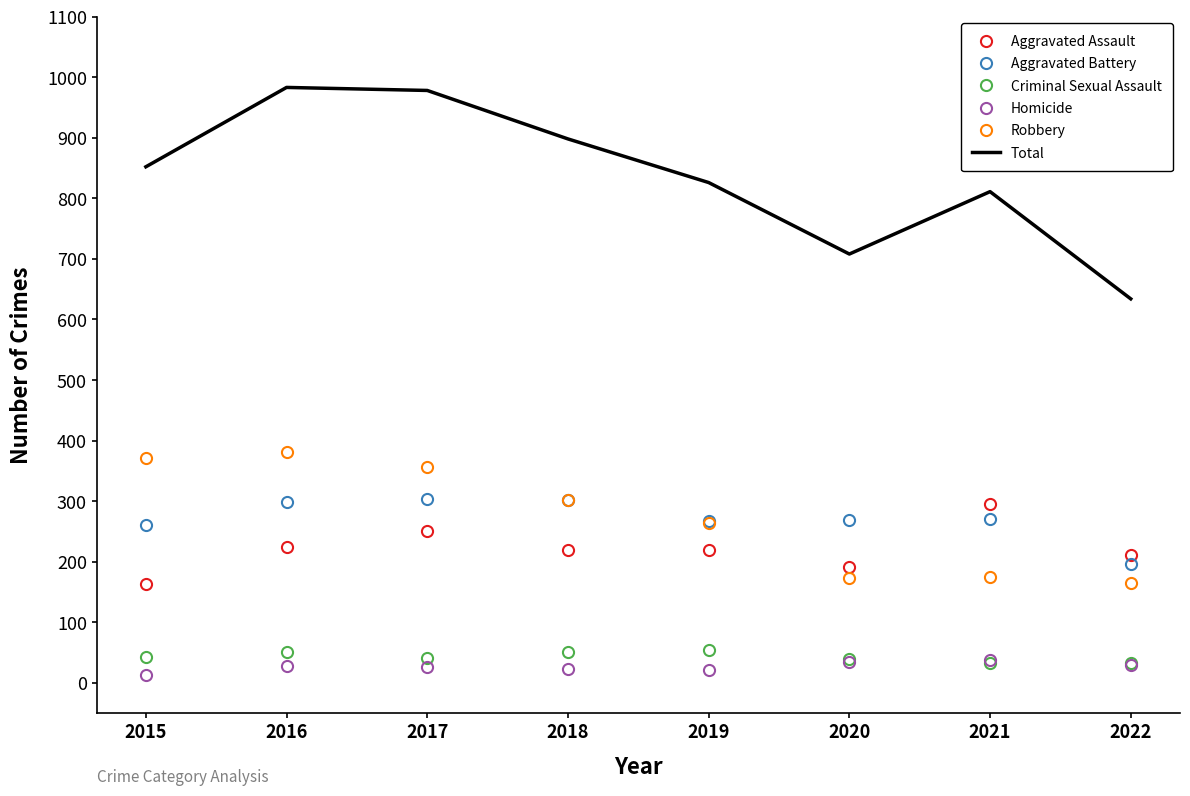

Between 2016 and 2020, which series saw the biggest shift?

Total